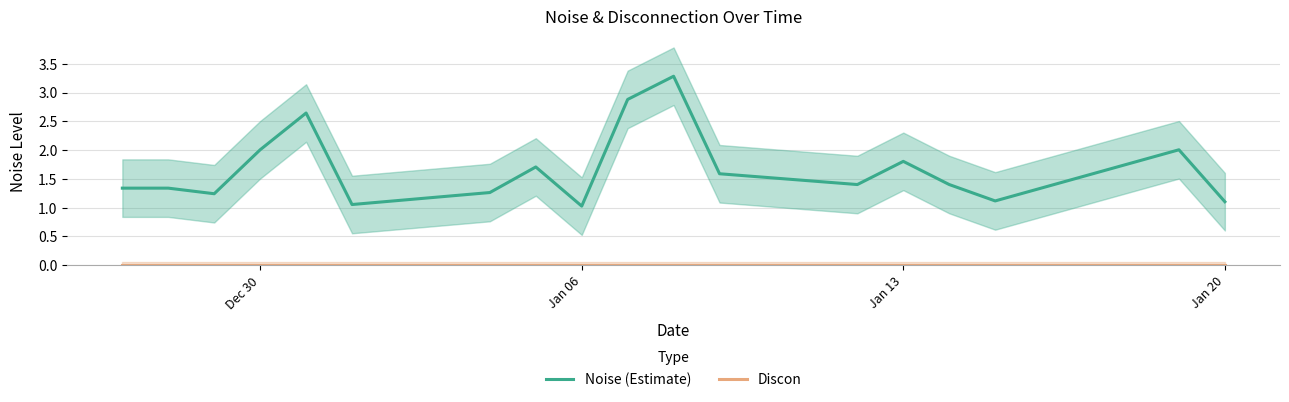

What is the minimum value for Noise (Estimate)?

1.0